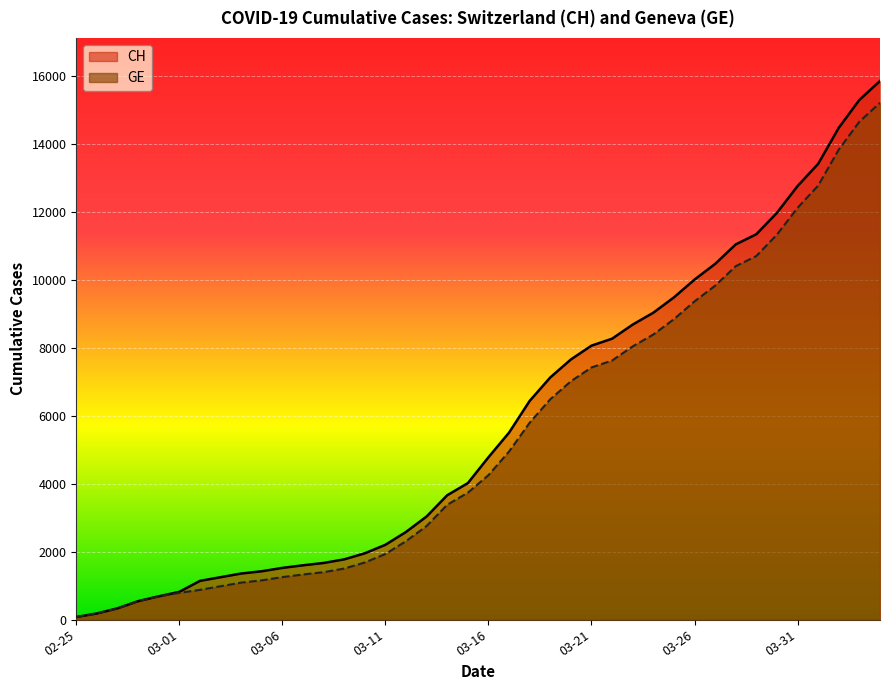

True or false: GE has a value of 2298 at 2020-03-07.

False